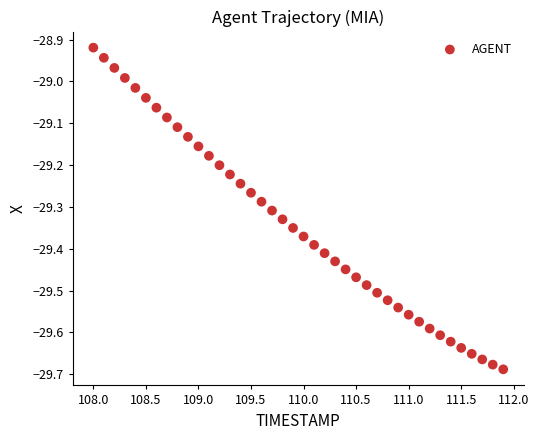

What is the range of X values (max minus min)?

3.9